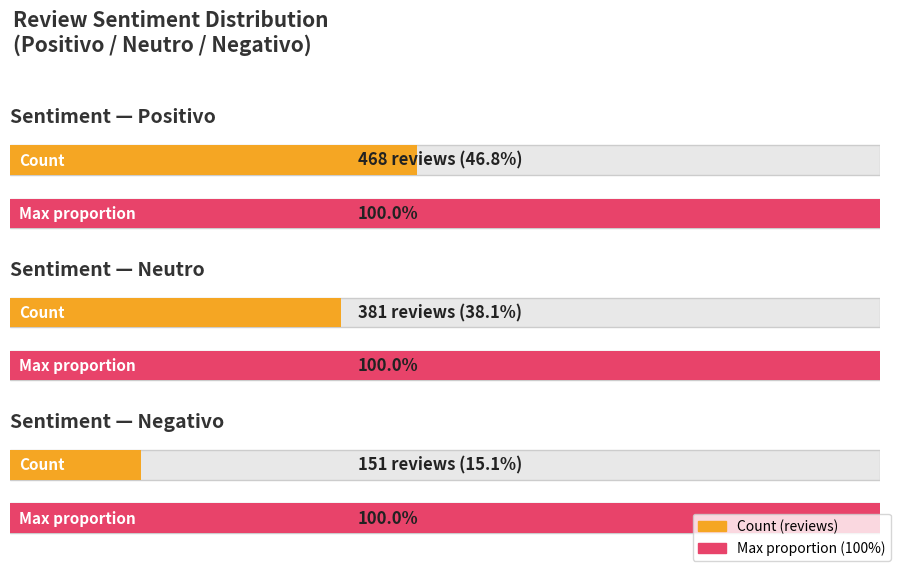

Does the chart contain stacked bars?

No